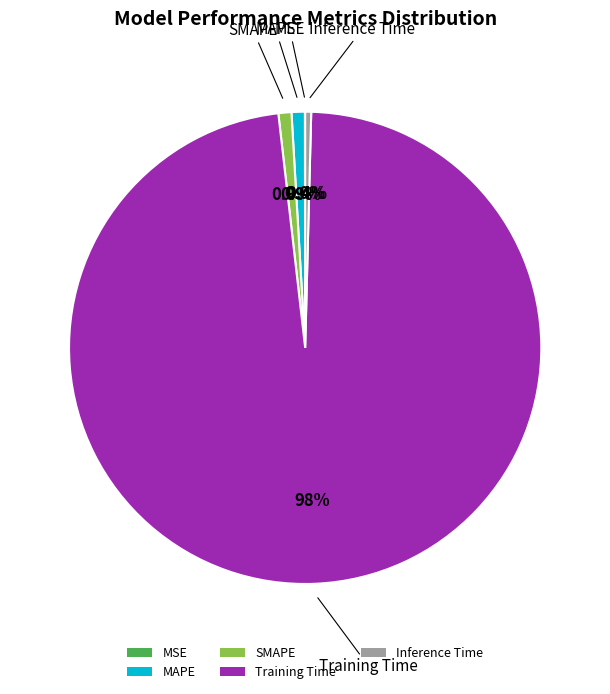

What percentage is NOT represented by Training Time?

2.2%